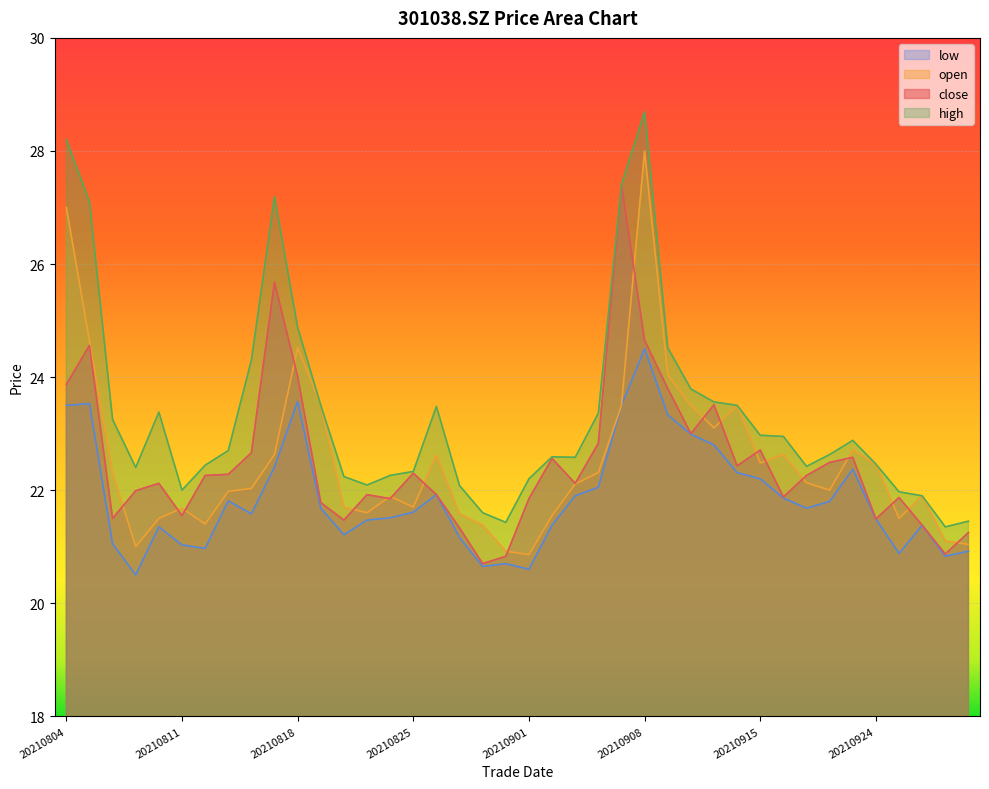

What is the difference between the second highest and minimum values in the open series?

6.1